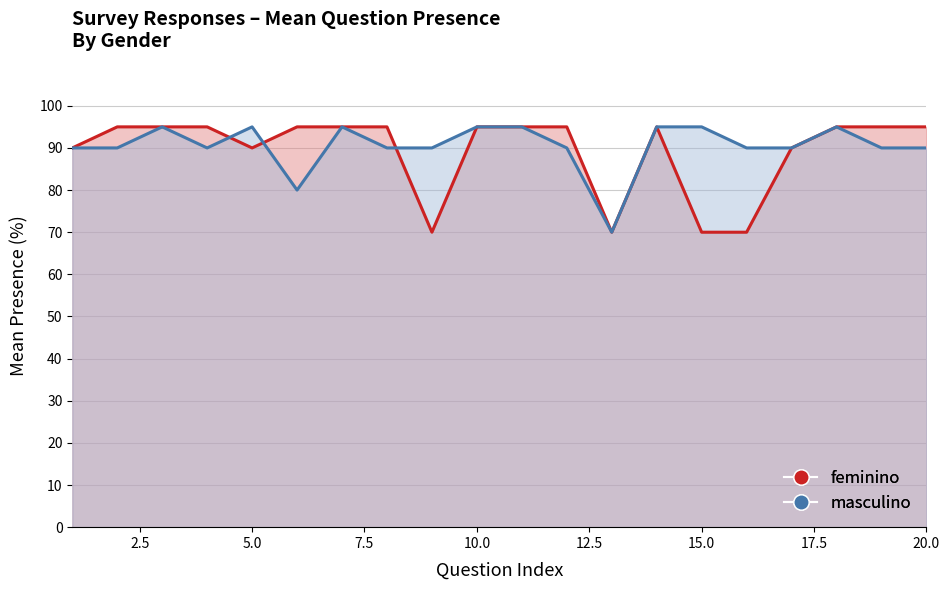

How many intersections are there between masculino and feminino?

3